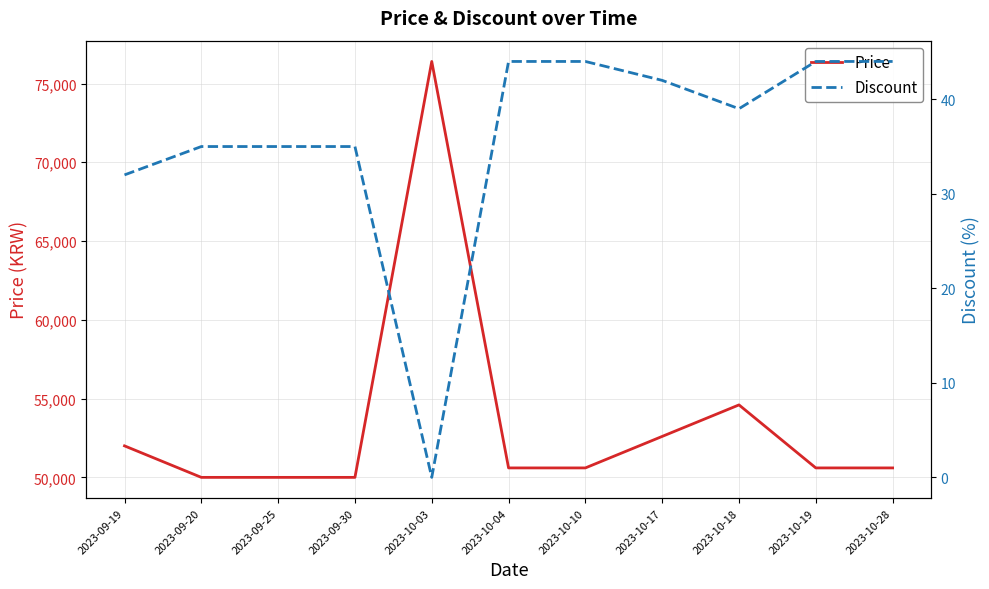

How many series are shown in this chart?

2